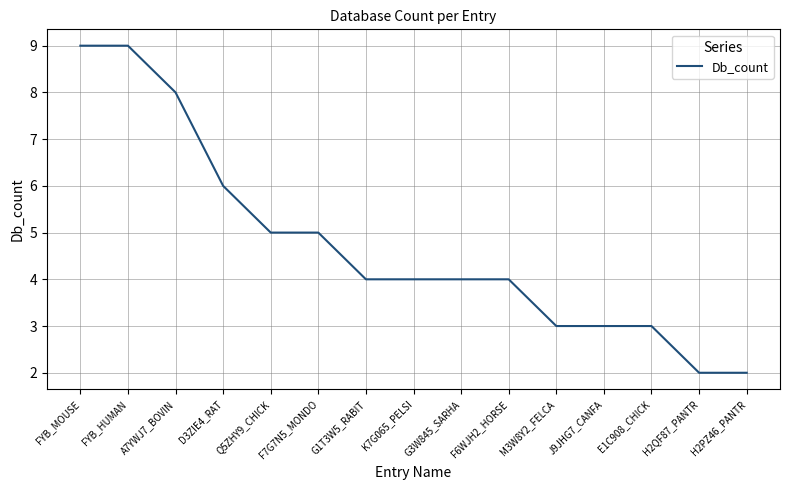

What is the smallest value displayed?

2